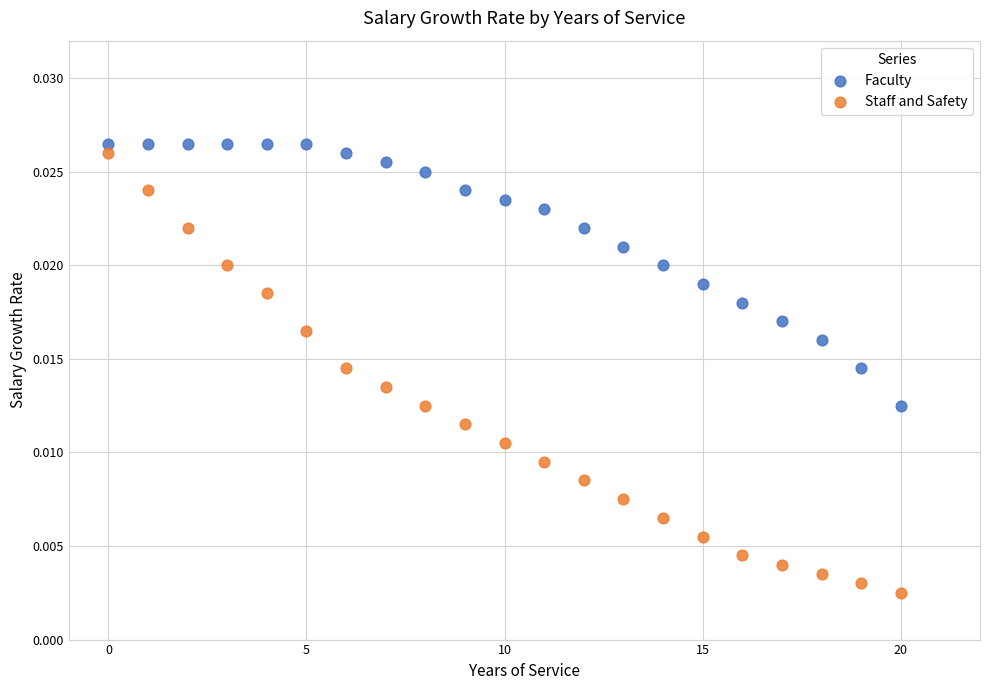

Which series has the widest spread of Y values?

Staff and Safety